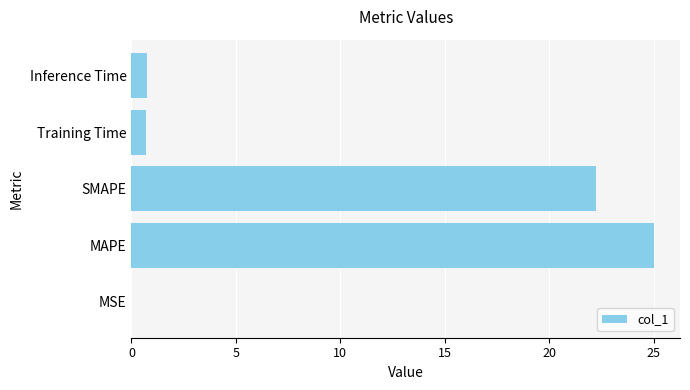

Which category has the highest value across all series?

MAPE